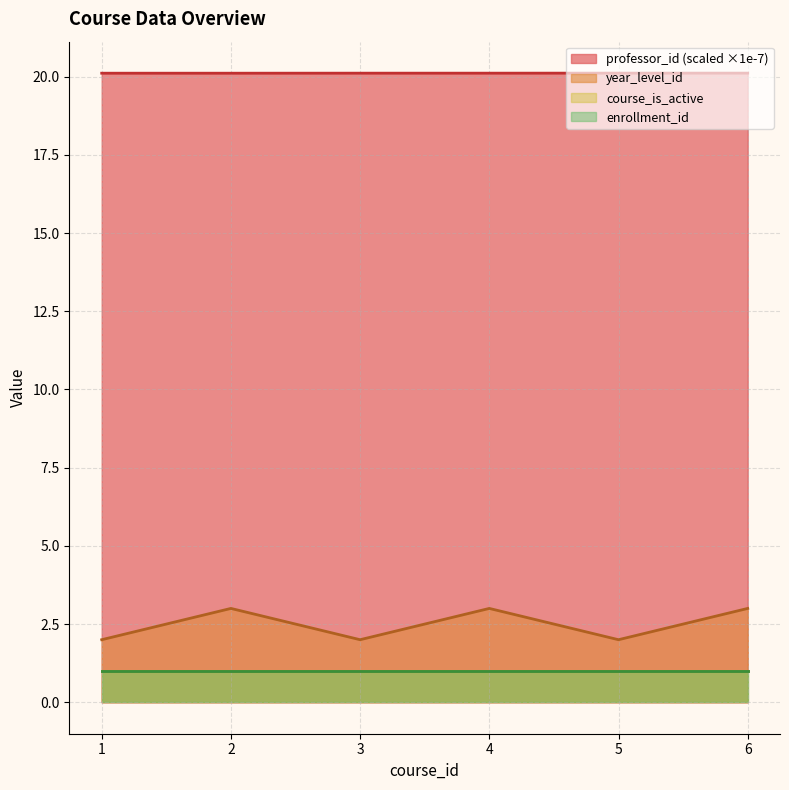

What is the sum of the year_level_id values at 4 and 6?

6.0